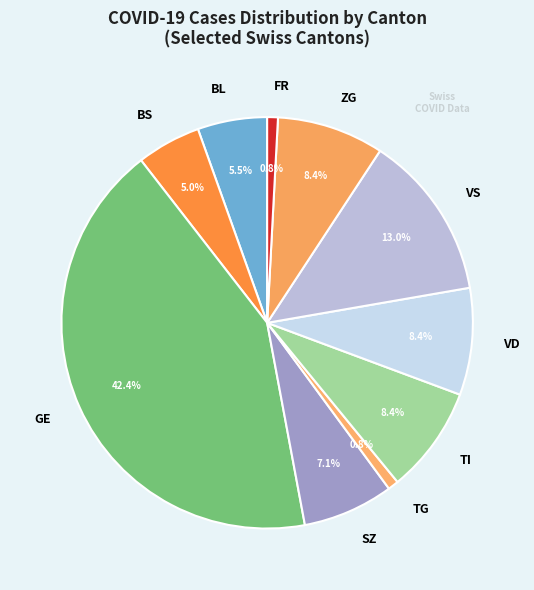

Is the sum of VD and TG greater than half?

No